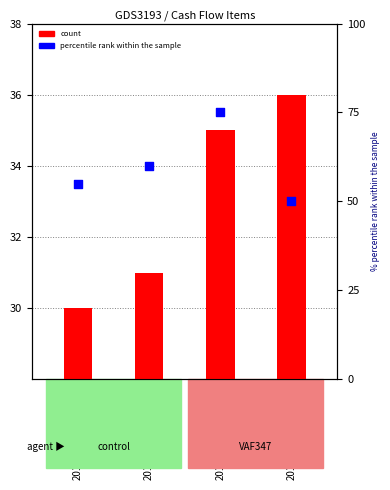

What are all the series names shown in the legend?

count, percentile rank within the sample